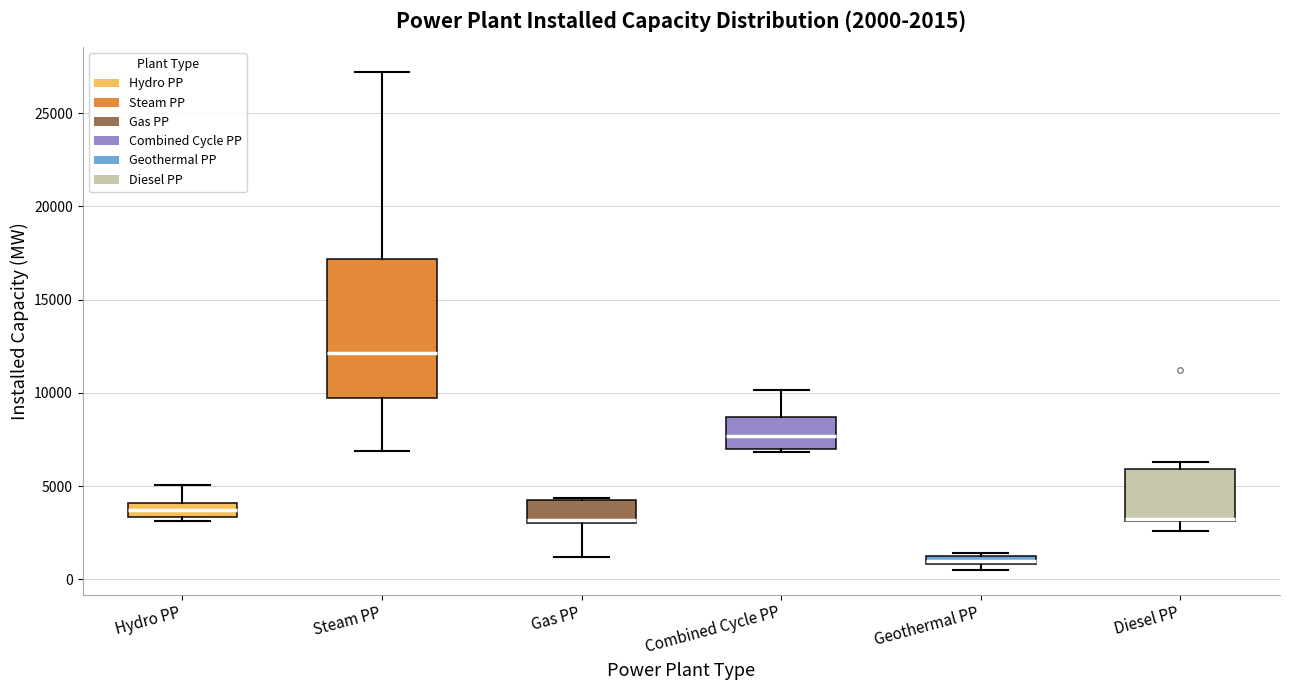

Which box's median line is the highest?

Steam PP